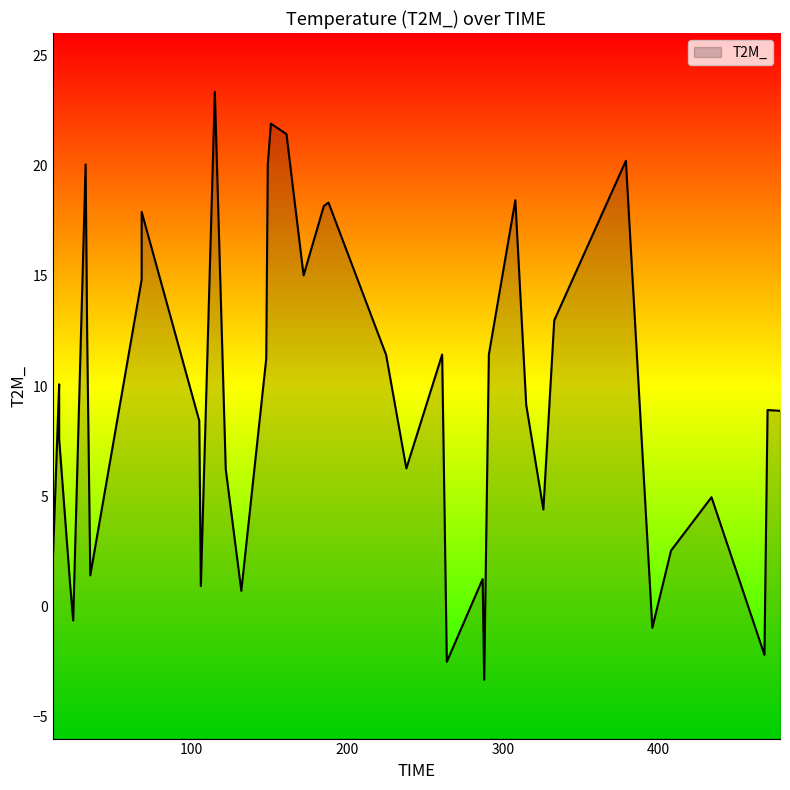

What is the maximum value shown in the chart?

23.3